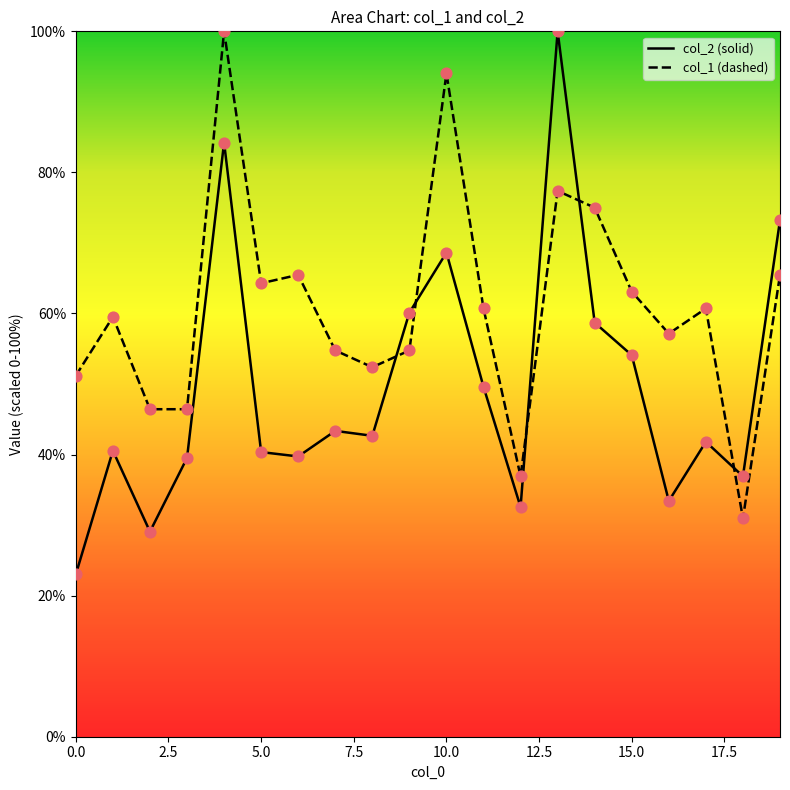

What are all the series names shown in the legend?

col_2, col_1